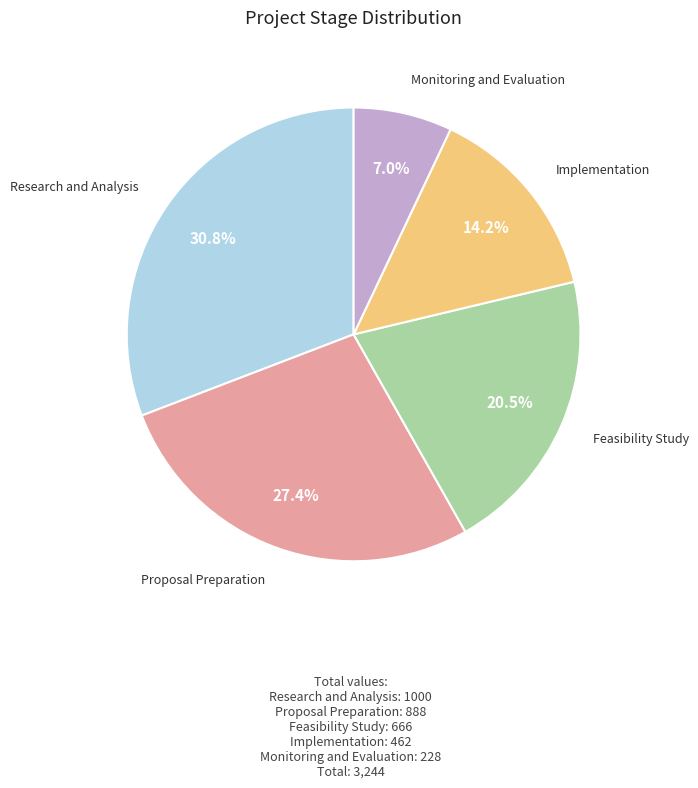

Is there a majority slice in this chart?

No